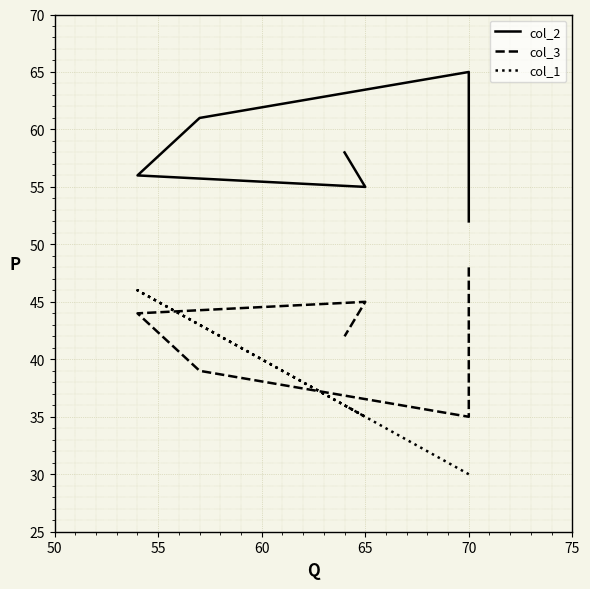

Between 75 and 65, which is larger?

75